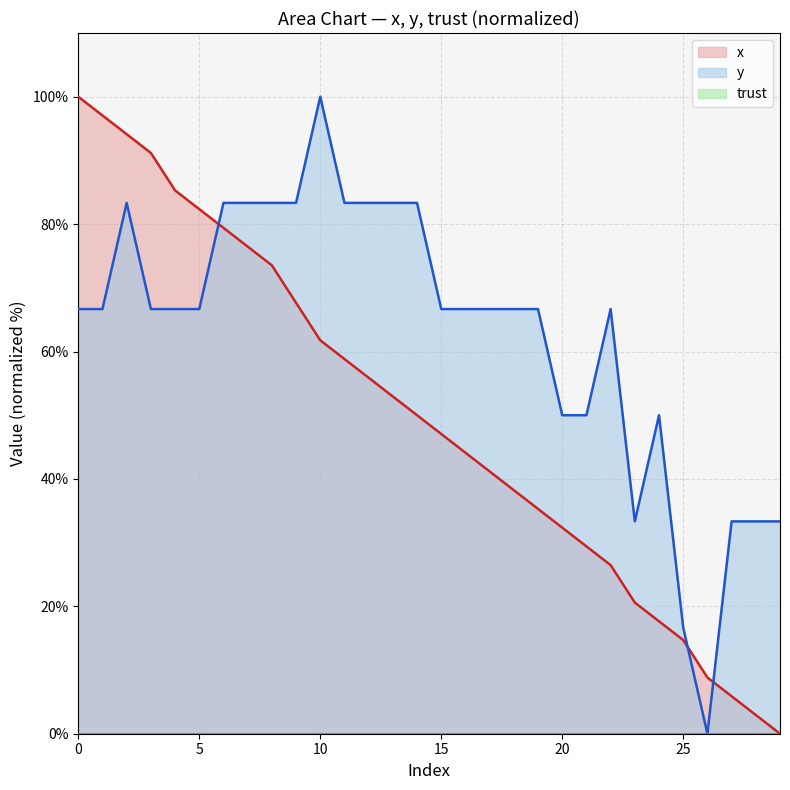

Rank the series by their maximum value, from lowest to highest.

x, y